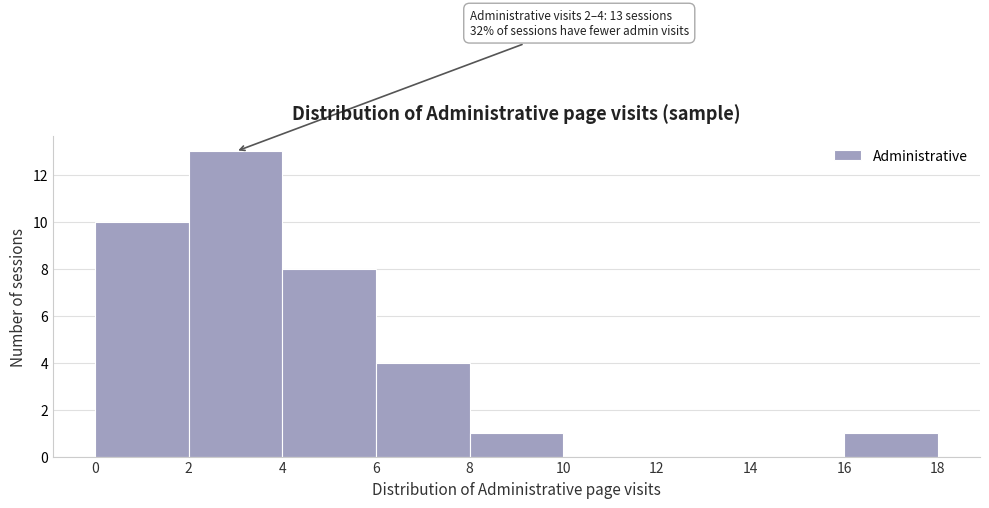

Which range on the x-axis has the tallest bar?

2 to 4